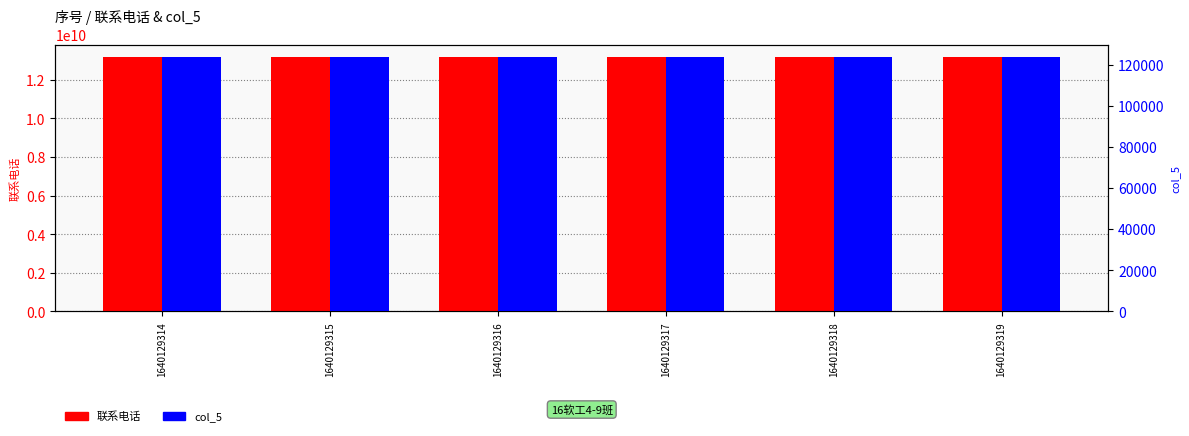

What is the value of the col_5 bar at the 3rd from the left?

123456